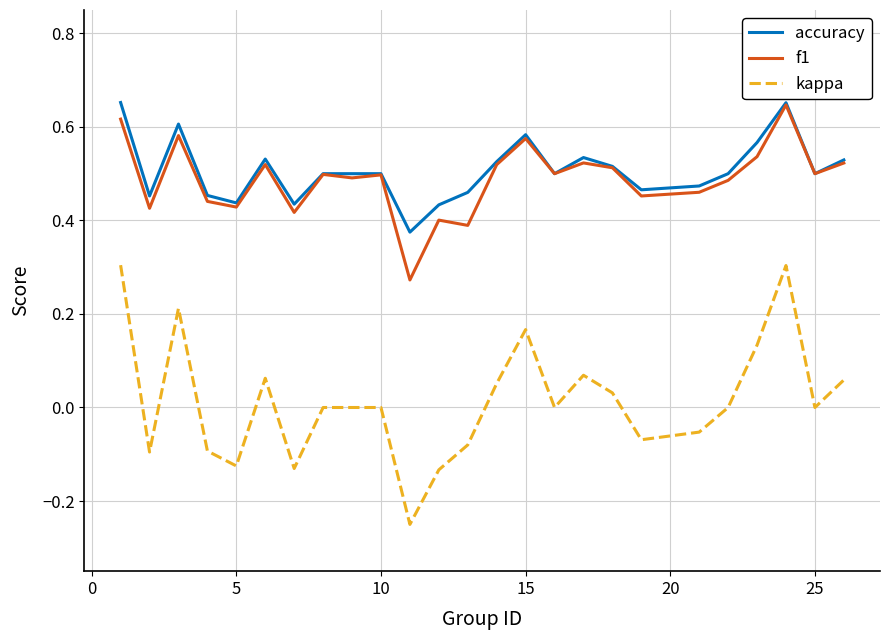

True or false: f1 and kappa cross at least once.

False